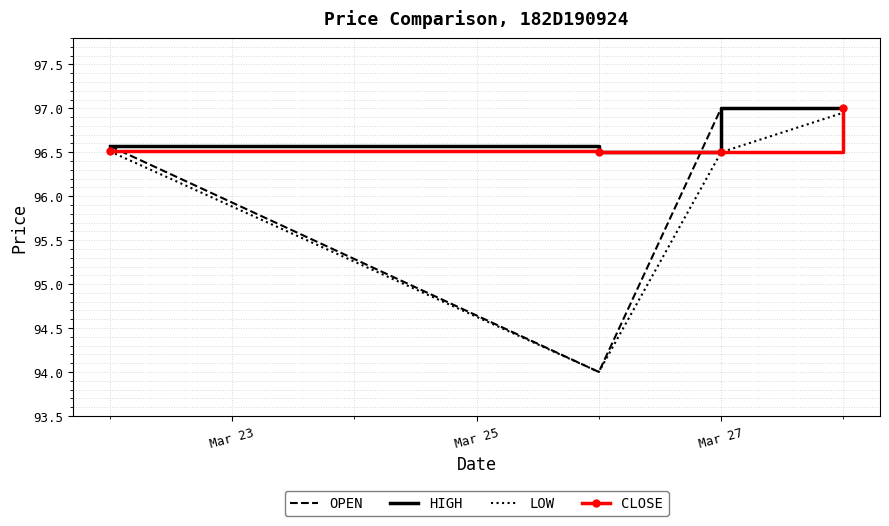

Rank the series by their average value, from highest to lowest.

HIGH, CLOSE, OPEN, LOW